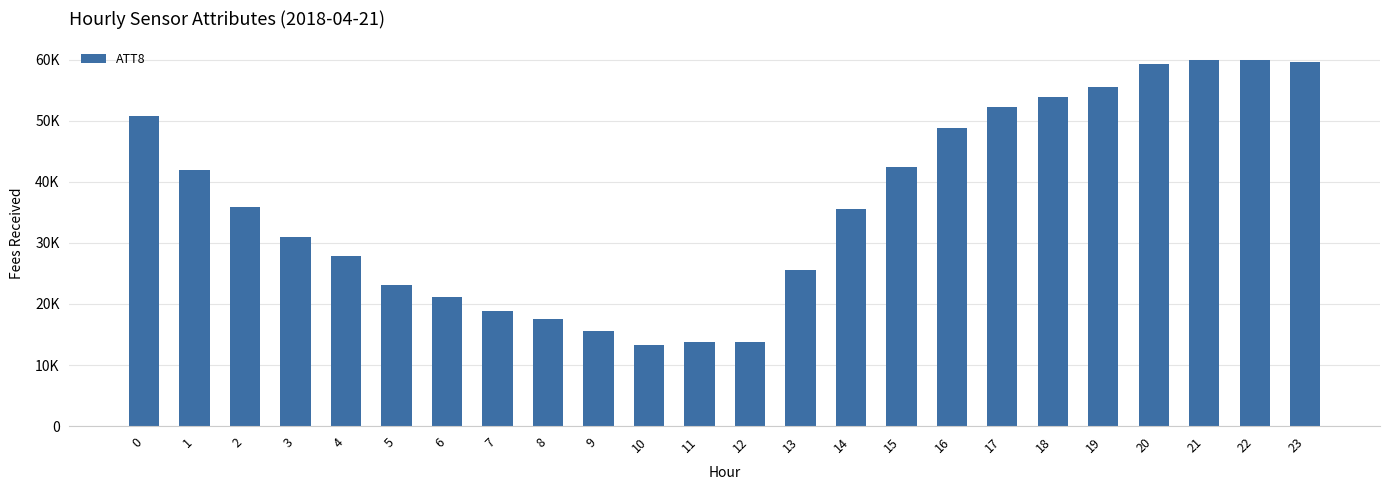

Approximately how many times larger is the value at 20 compared to 8?

3.4